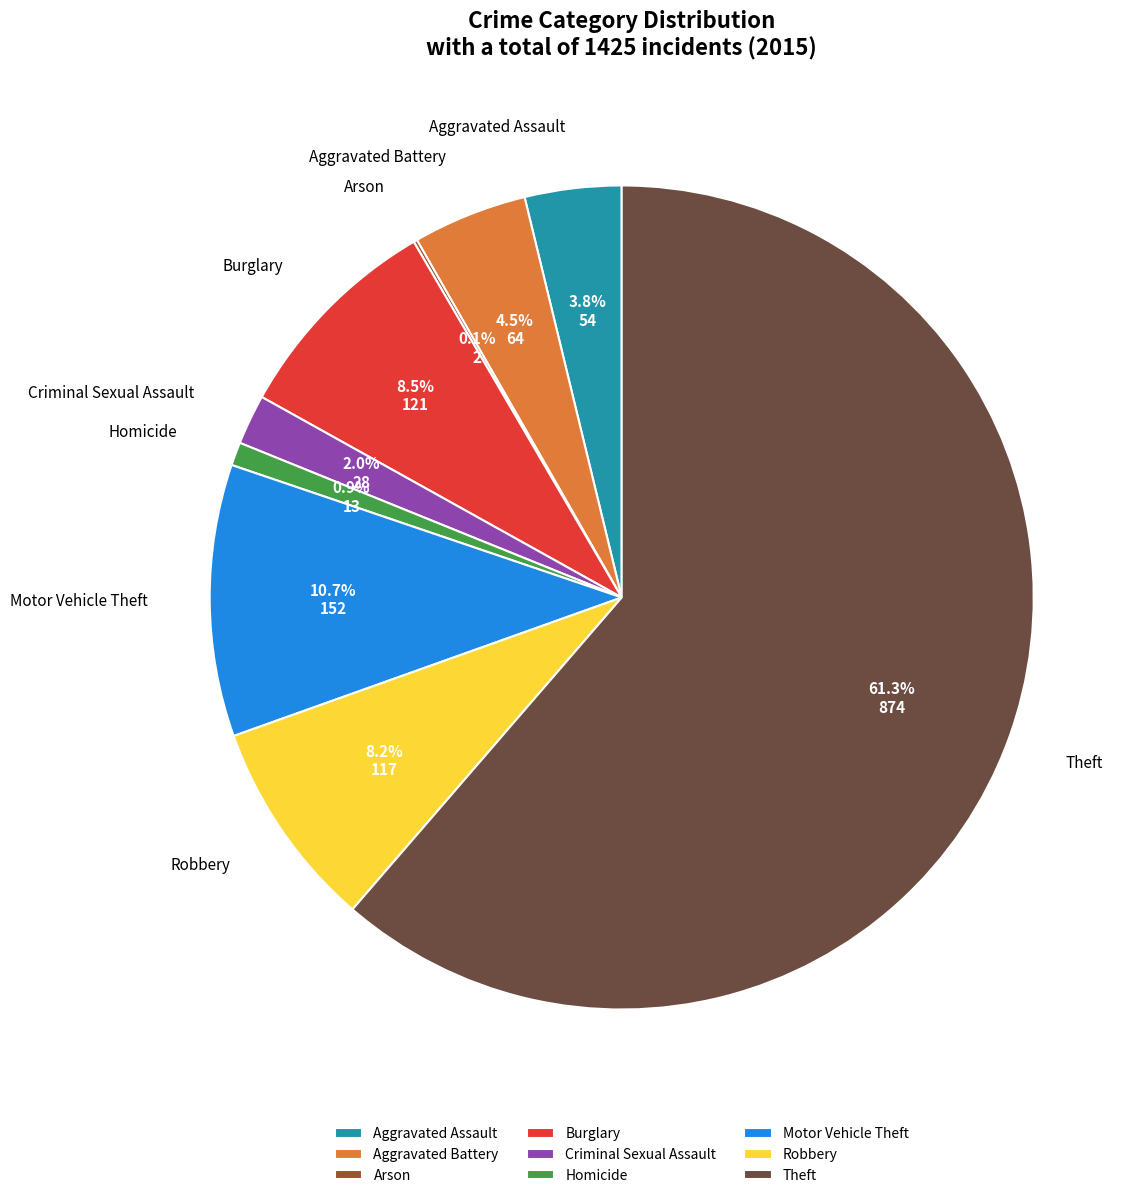

What is the largest slice in the pie chart?

Theft